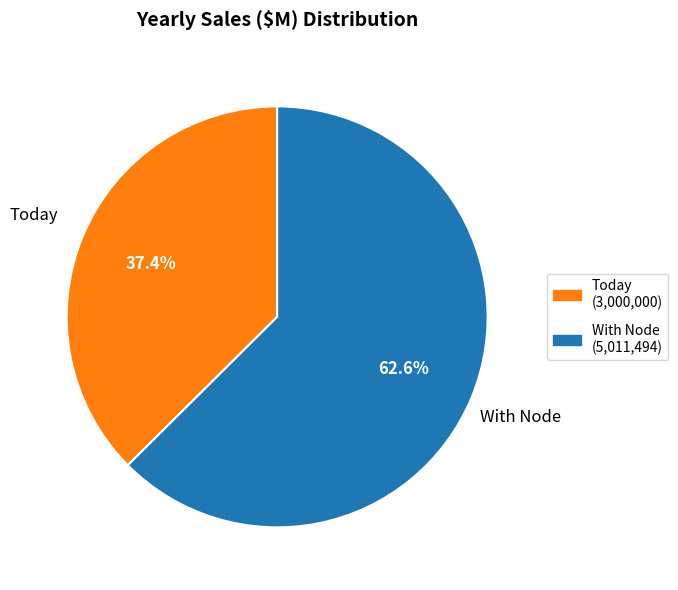

Rank the categories by value from lowest to highest.

Today, With Node